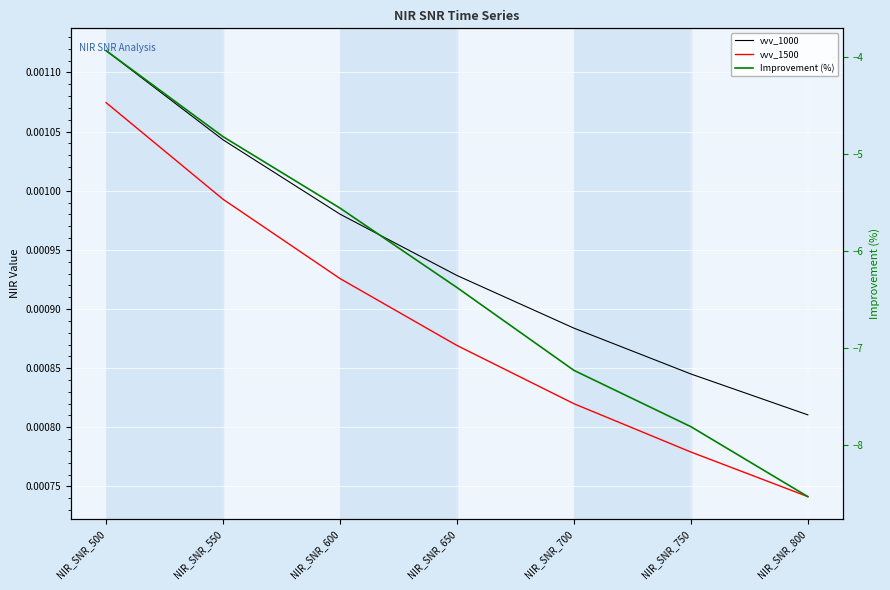

True or false: vvv_1500 and vvv_1000 intersect in this chart.

False